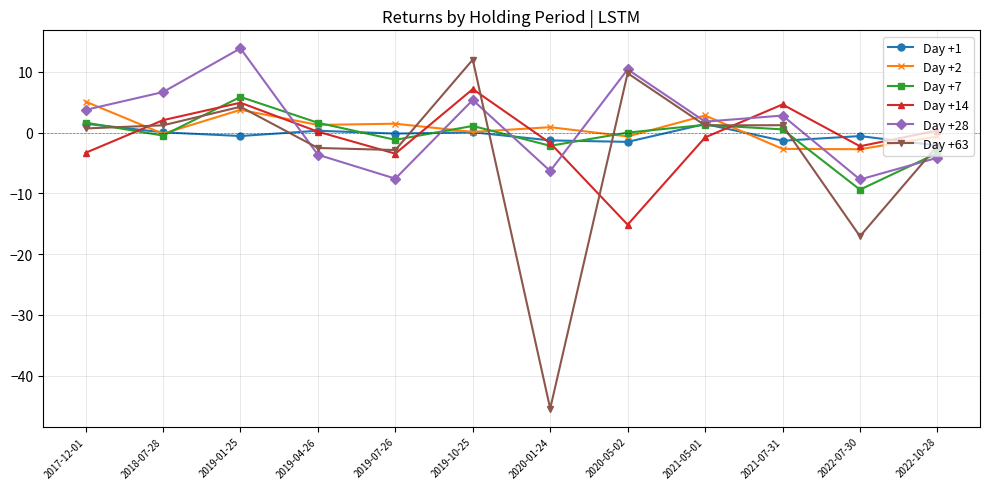

Is the value of Day +2 at 2020-01-24 greater than the value of Day +7 at 2022-07-30?

Yes